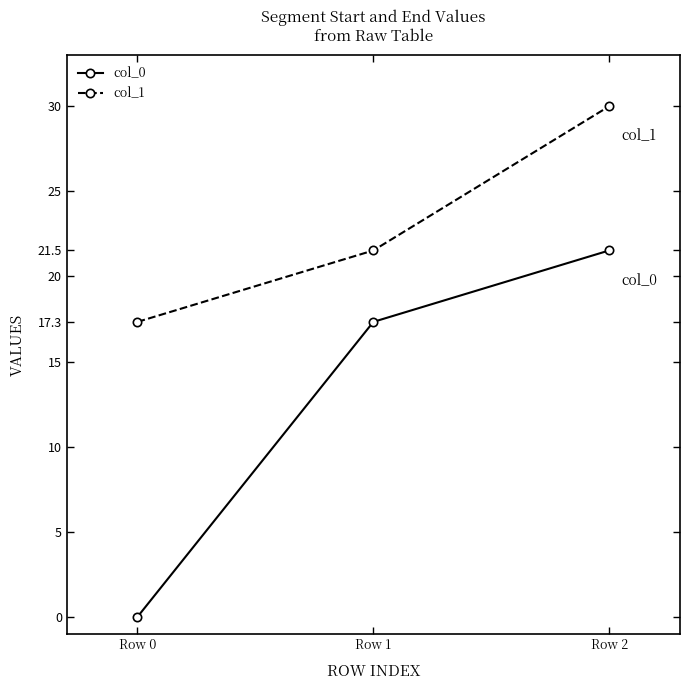

Which category has the lowest value across all series?

Row 0